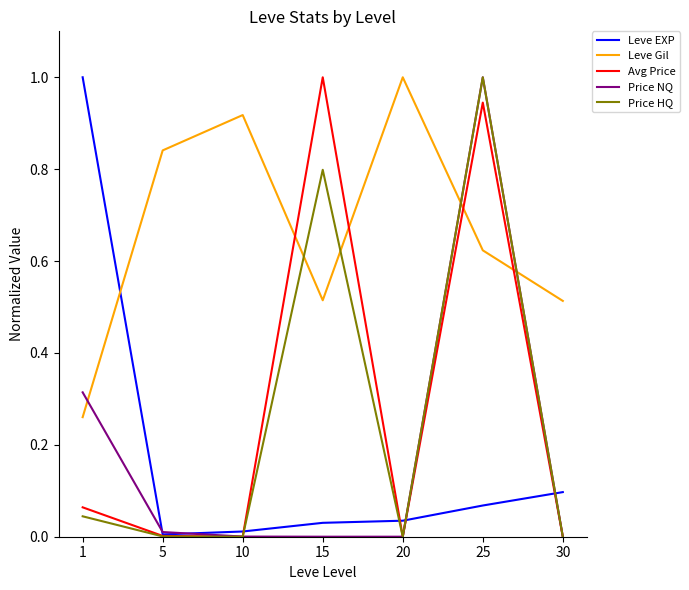

What is the average value of the Leve Gil series?

0.7